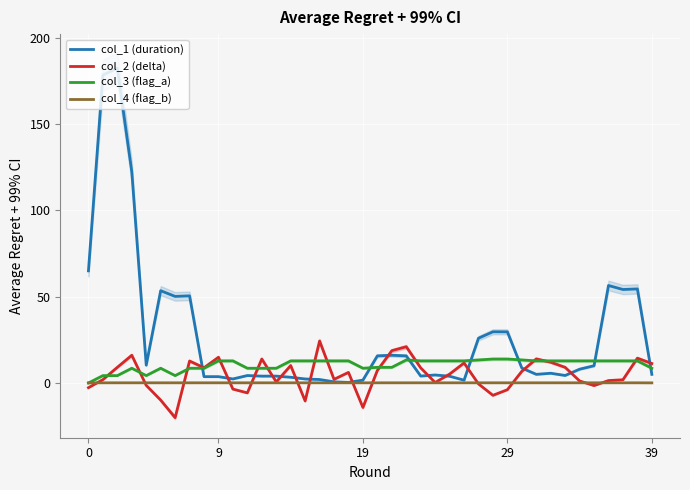

Which series has the largest total across all categories?

col_1 (duration)